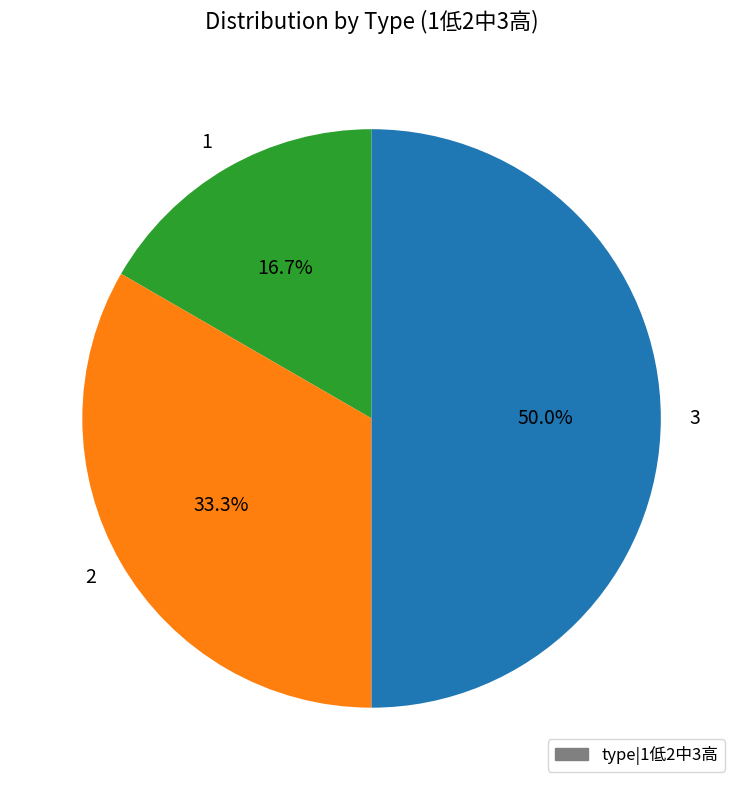

To the nearest percent, what portion does 3 represent?

50%